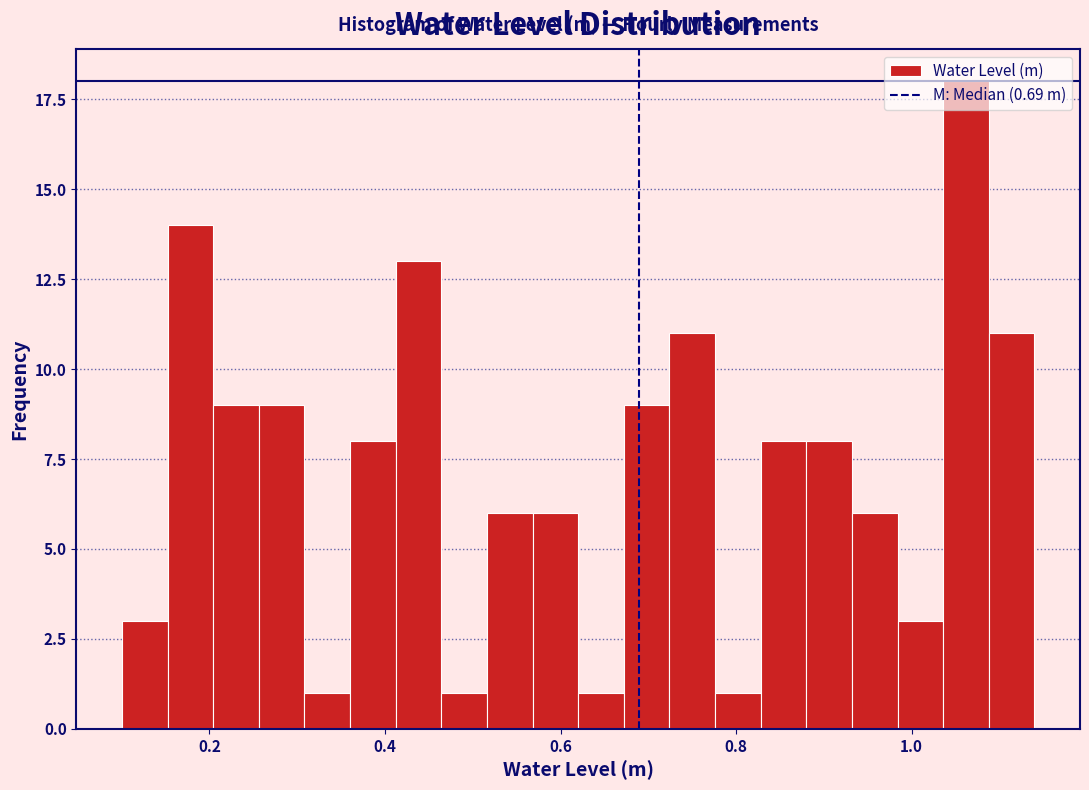

Around what value on the x-axis is the tallest bar? Give the approximate position of its centre, as read against the axis.

1.06